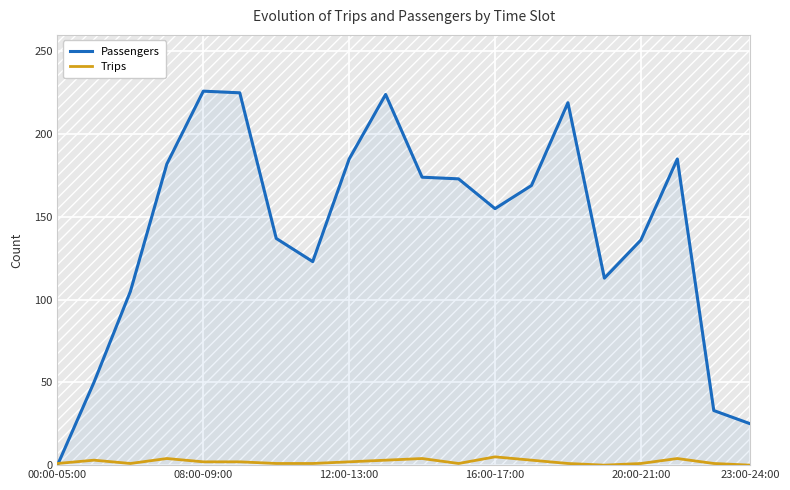

The value of Trips at 13 is 2. True or false?

False